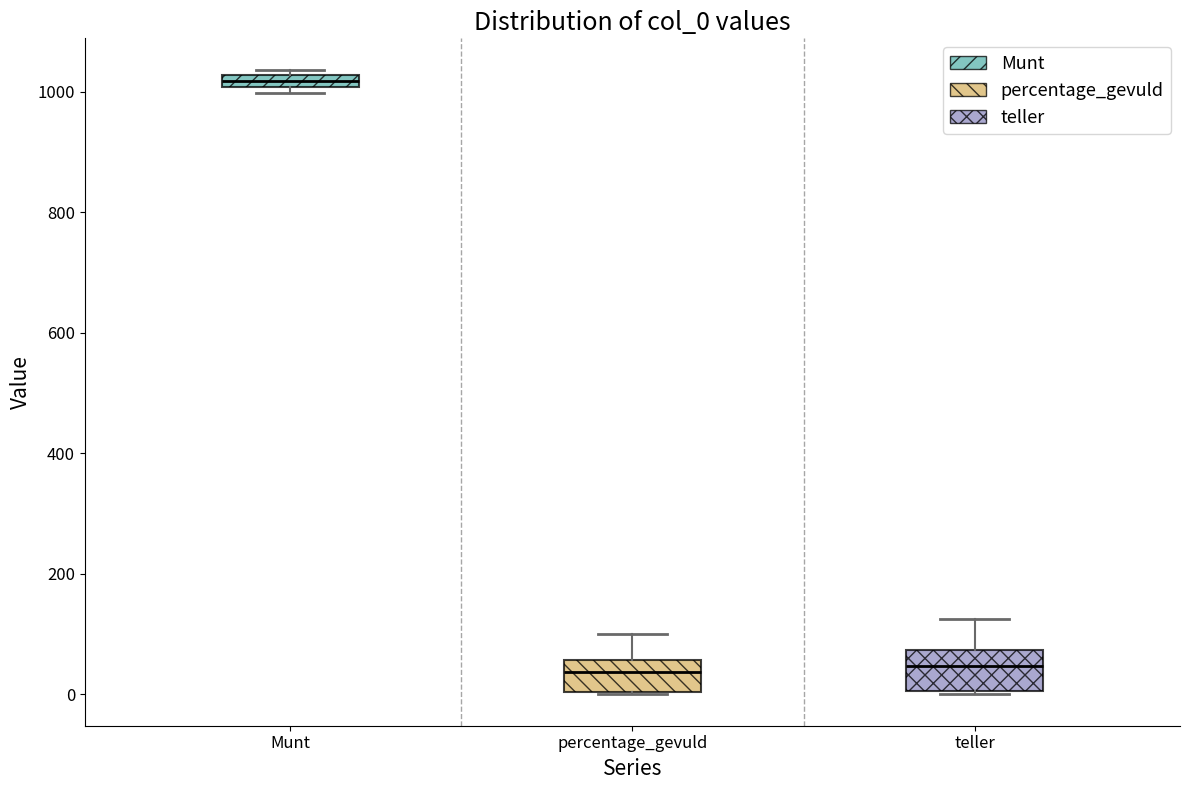

Which box's median line is the highest?

Munt